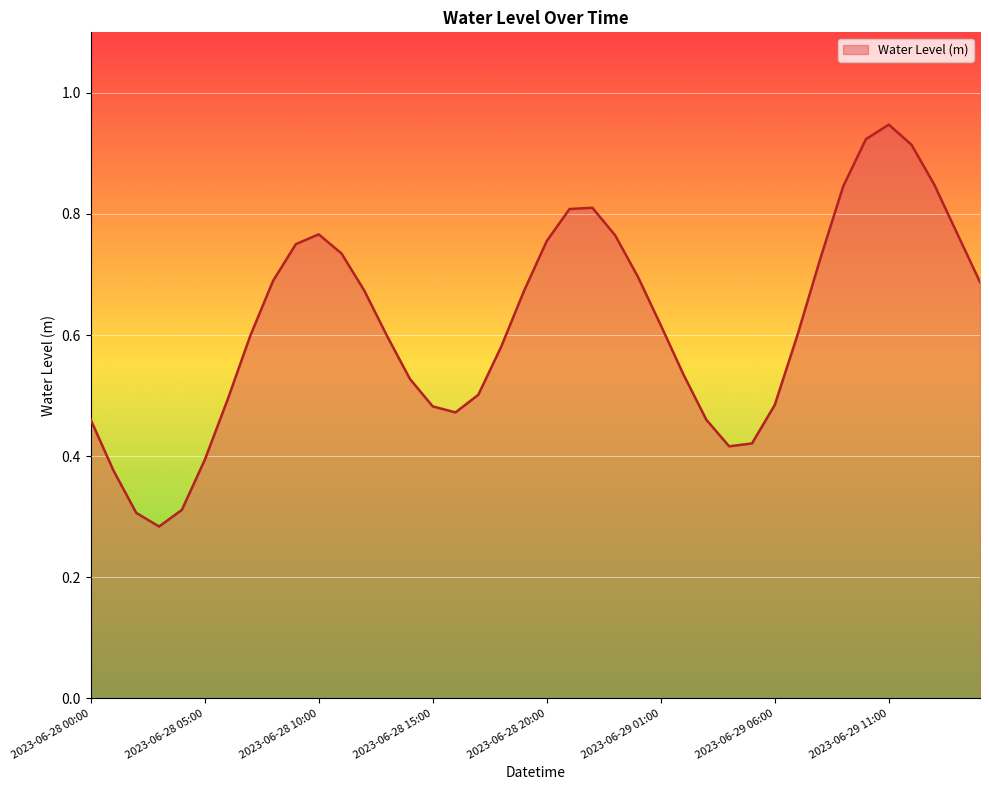

What is the greatest value displayed?

0.9